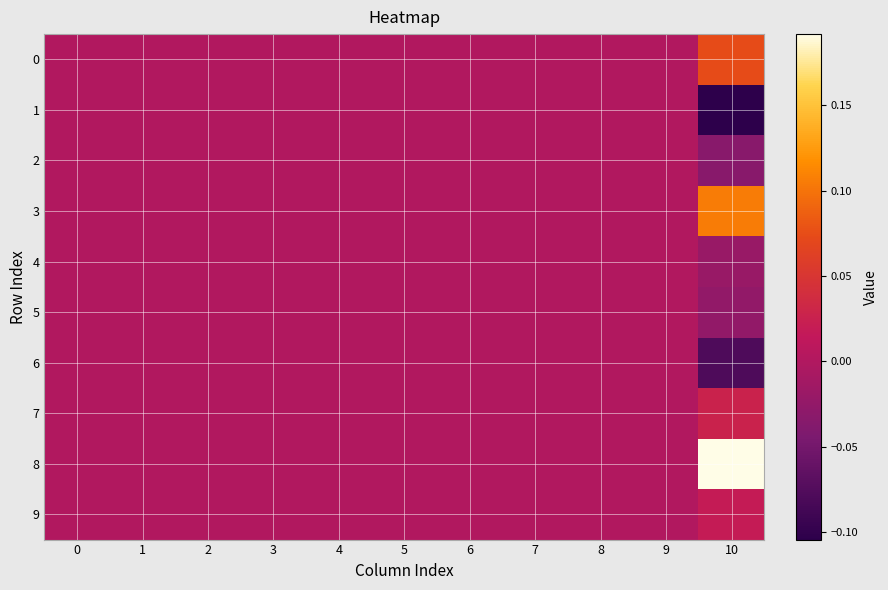

Reading left to right, extract all data points from this chart.

row_0: 0=0.0	1=0.0	2=0.0	3=0.0	4=0.0	5=0.0	6=0.0	7=0.0	8=0.0	9=0.0	10=0.1
row_1: 0=0.0	1=0.0	2=0.0	3=0.0	4=0.0	5=0.0	6=0.0	7=0.0	8=0.0	9=0.0	10=-0.1
row_2: 0=0.0	1=0.0	2=0.0	3=0.0	4=0.0	5=0.0	6=0.0	7=0.0	8=0.0	9=0.0	10=-0.0
row_3: 0=0.0	1=0.0	2=0.0	3=0.0	4=0.0	5=0.0	6=0.0	7=0.0	8=0.0	9=0.0	10=0.1
row_4: 0=0.0	1=0.0	2=0.0	3=0.0	4=0.0	5=0.0	6=0.0	7=0.0	8=0.0	9=0.0	10=-0.0
row_5: 0=0.0	1=0.0	2=0.0	3=0.0	4=0.0	5=0.0	6=0.0	7=0.0	8=0.0	9=0.0	10=-0.0
row_6: 0=0.0	1=0.0	2=0.0	3=0.0	4=0.0	5=0.0	6=0.0	7=0.0	8=0.0	9=0.0	10=-0.1
row_7: 0=0.0	1=0.0	2=0.0	3=0.0	4=0.0	5=0.0	6=0.0	7=0.0	8=0.0	9=0.0	10=0.0
row_8: 0=0.0	1=0.0	2=0.0	3=0.0	4=0.0	5=0.0	6=0.0	7=0.0	8=0.0	9=0.0	10=0.2
row_9: 0=0.0	1=0.0	2=0.0	3=0.0	4=0.0	5=0.0	6=0.0	7=0.0	8=0.0	9=0.0	10=0.0